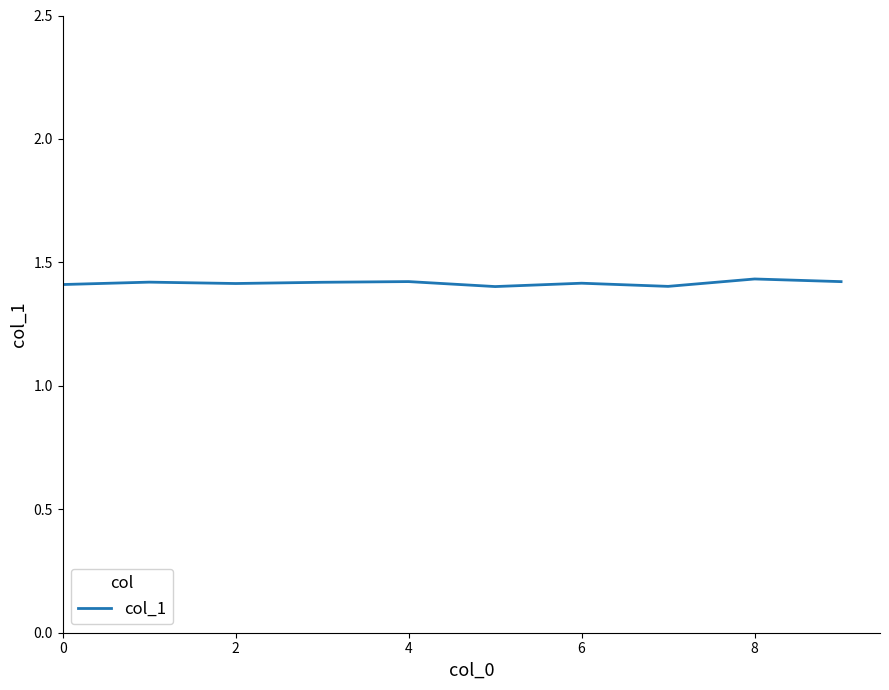

The value at 6 is 1.4. True or false?

True